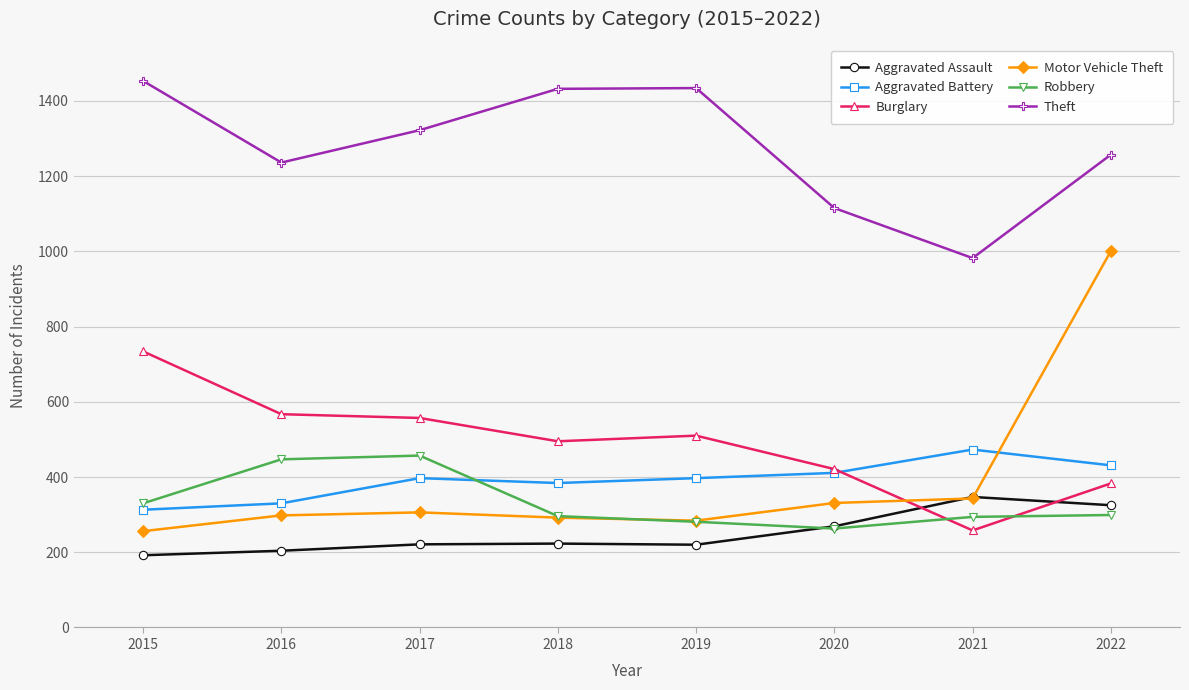

Rank the series by their maximum value, from lowest to highest.

Aggravated Assault, Robbery, Aggravated Battery, Burglary, Motor Vehicle Theft, Theft